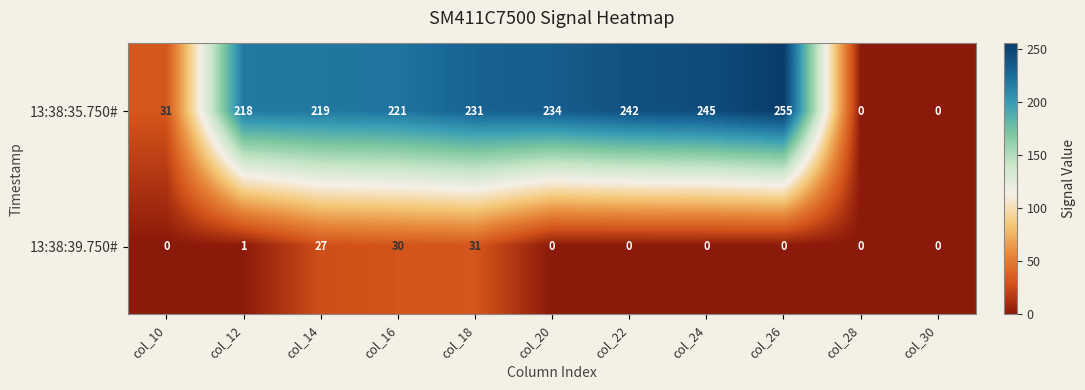

The 13:38:39.750# series shows 31 at col_18. True or false?

True